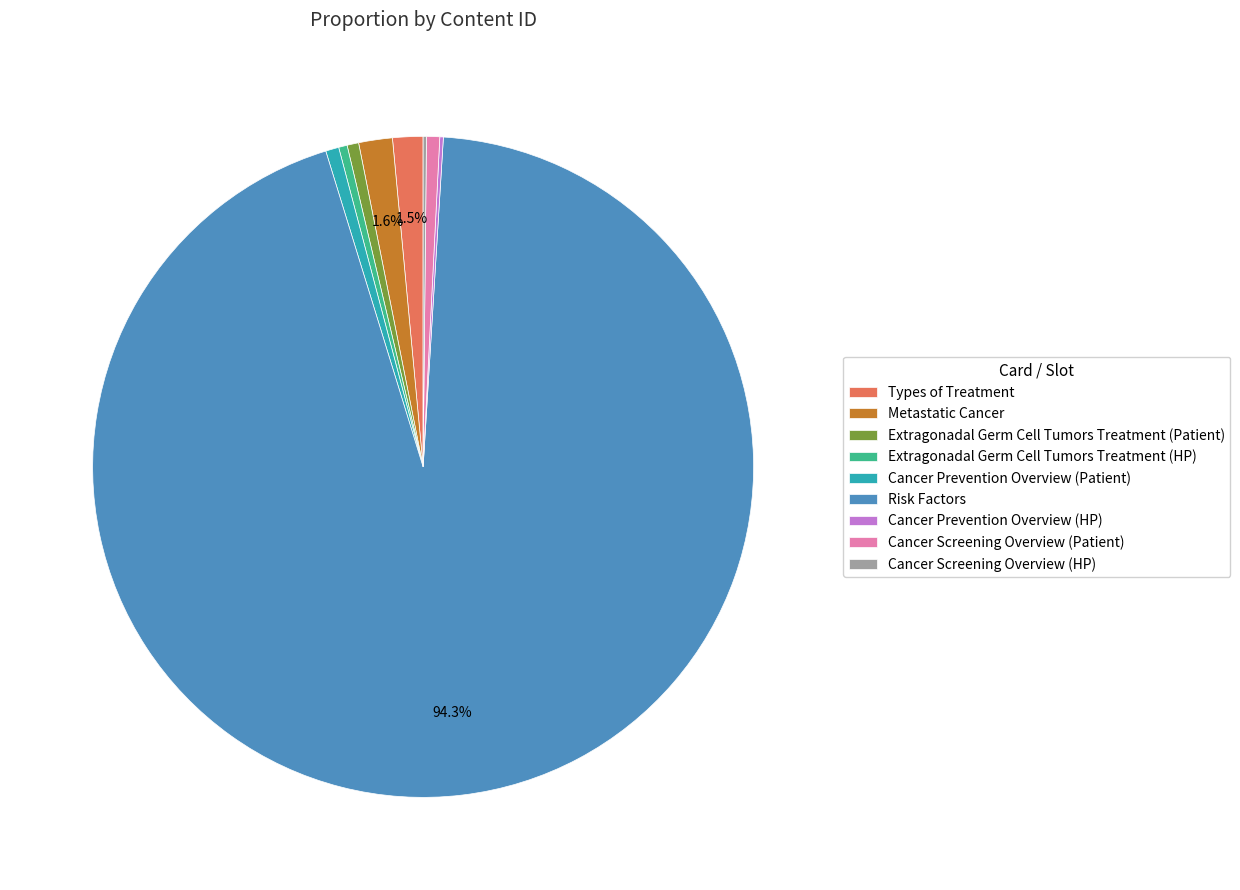

Which has a higher value, Risk Factors or Extragonadal Germ Cell Tumors Treatment (Patient)?

Risk Factors